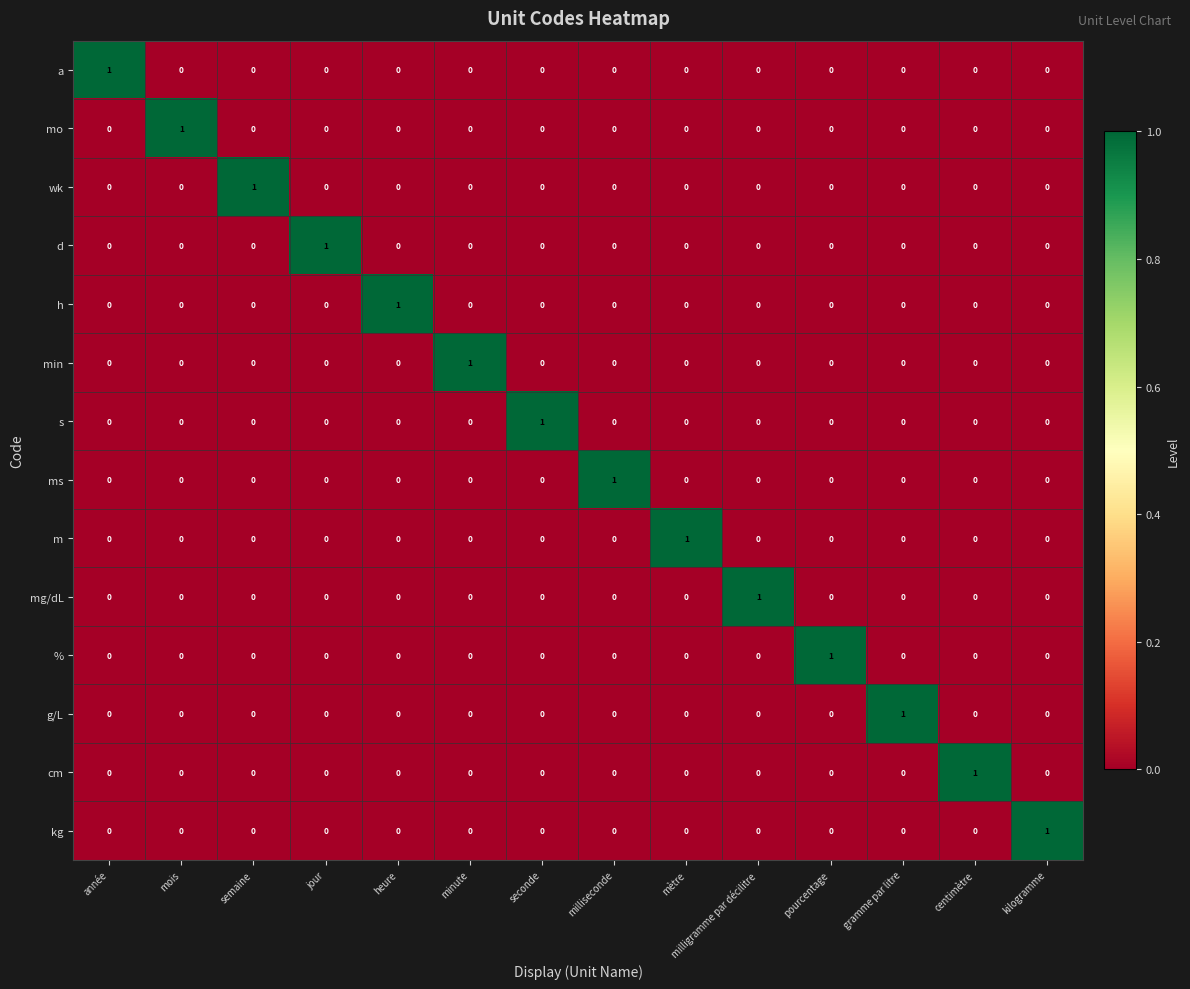

Is it true that mo equals -1 at seconde?

False